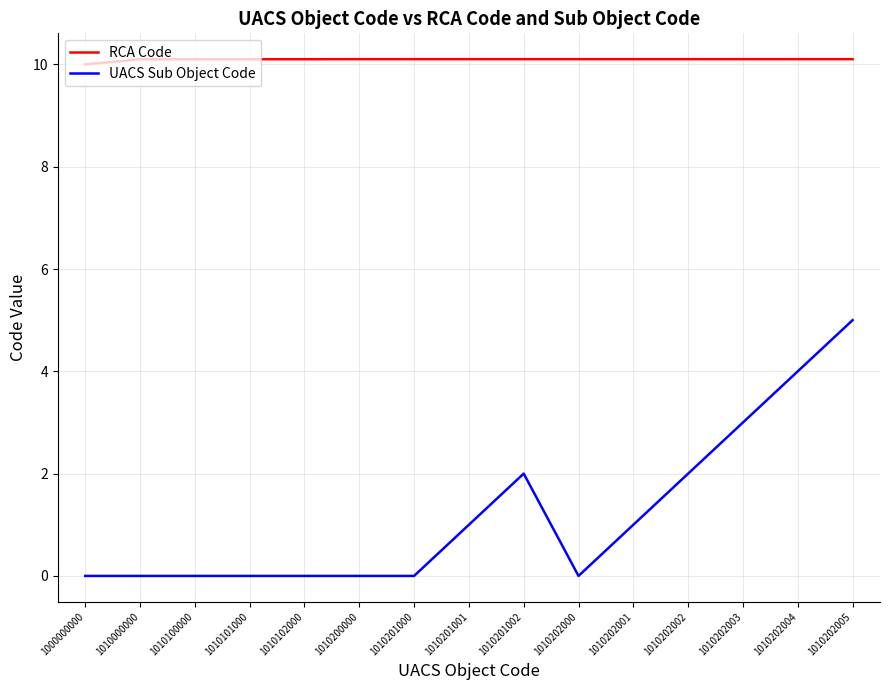

List the series in order of their overall mean, highest first.

RCA Code, UACS Sub Object Code